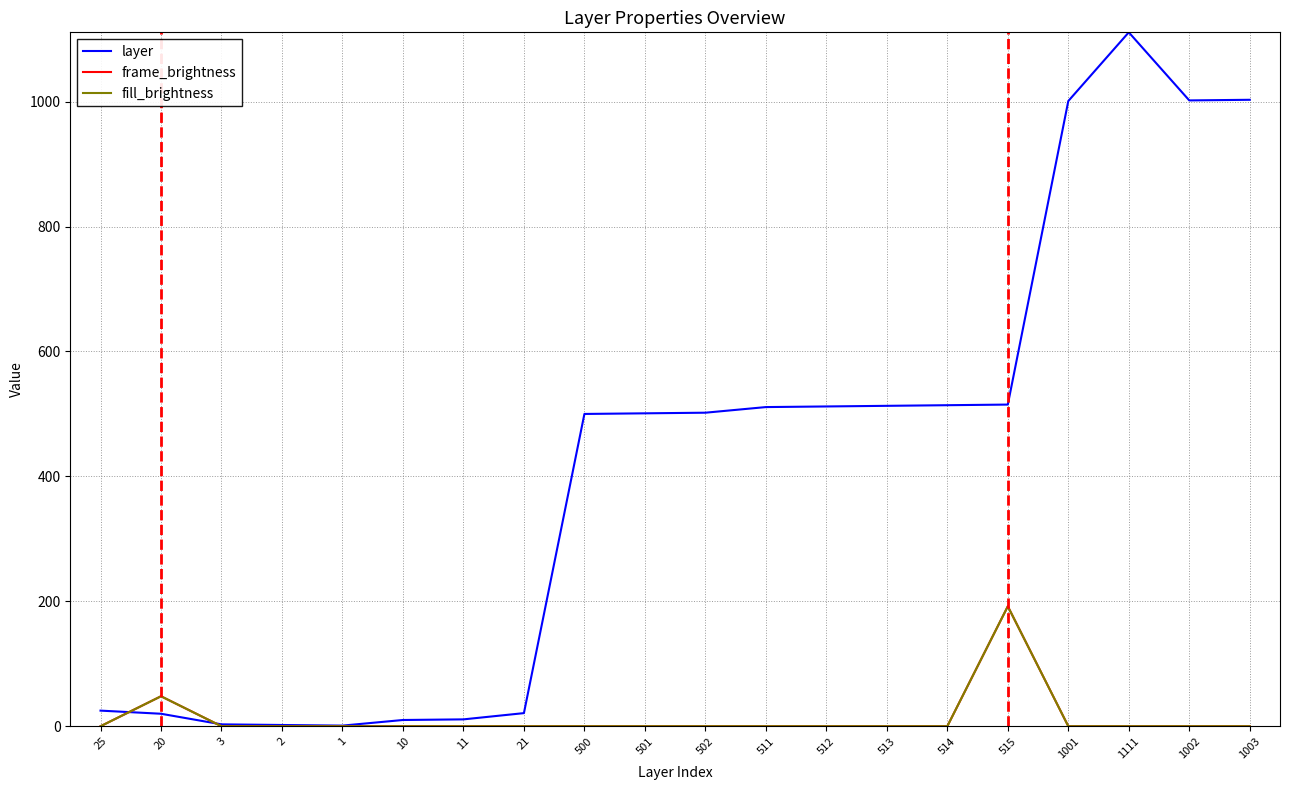

Does the chart display data point markers on the line(s)?

No